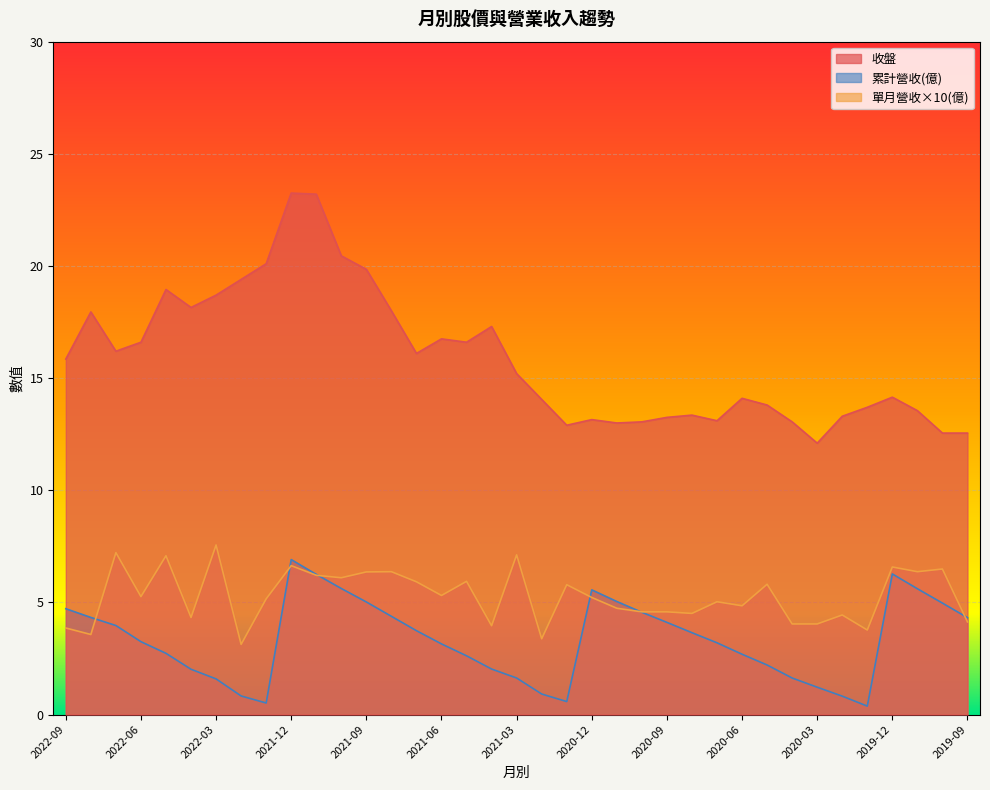

True or false: 單月營收 and 收盤 cross at least once.

False